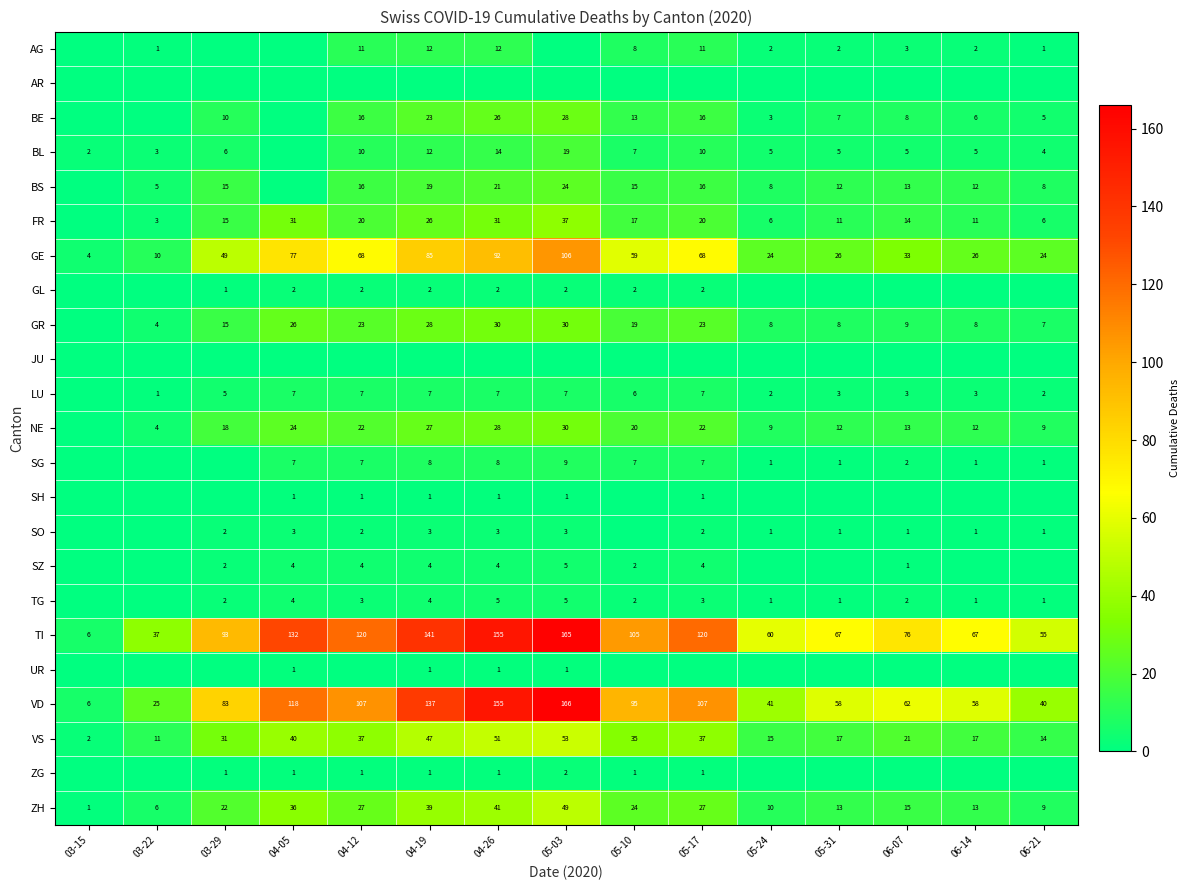

Count the number of categories in the chart.

15